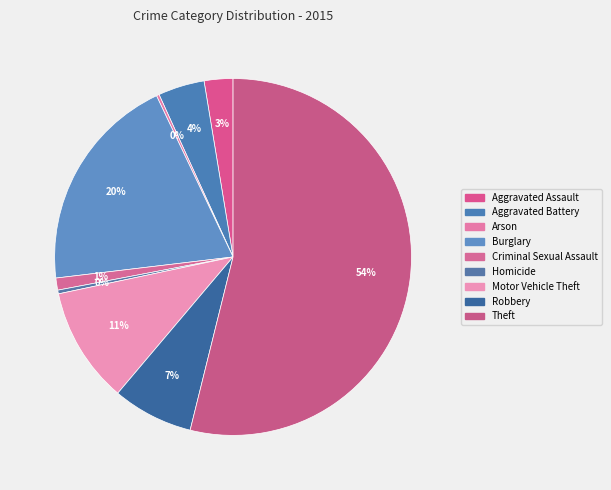

Which slice is the smallest?

Arson